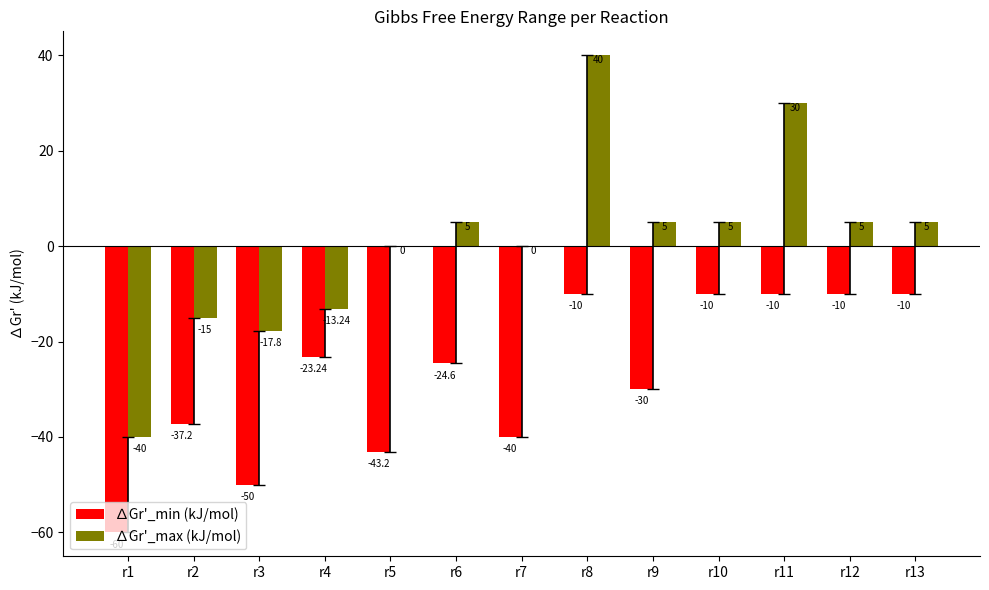

What is the sum of all ∆Gr'_max (kJ/mol) values?

9.0